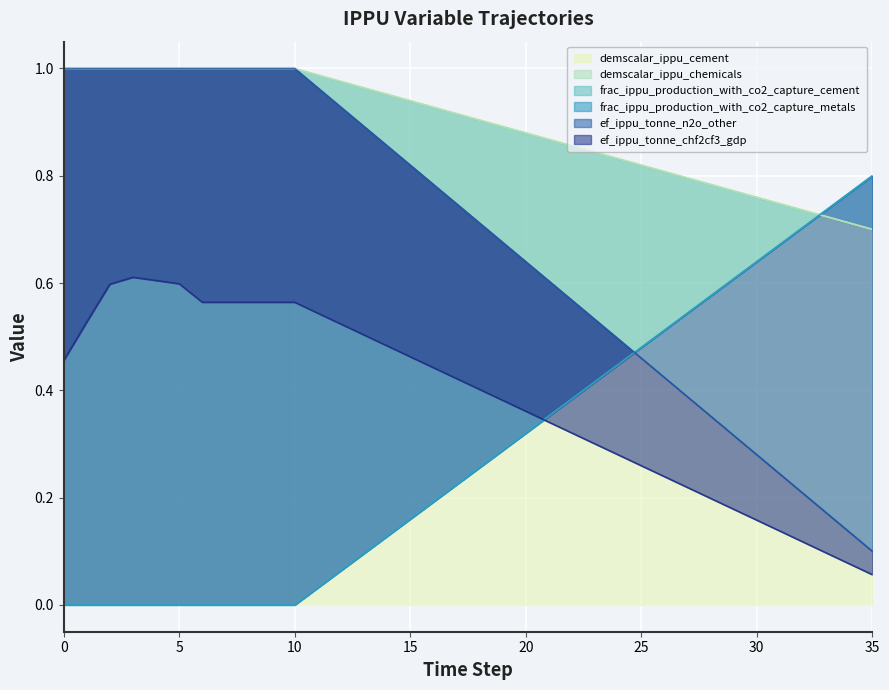

What is the spread (max minus min) of values at 23?

0.5